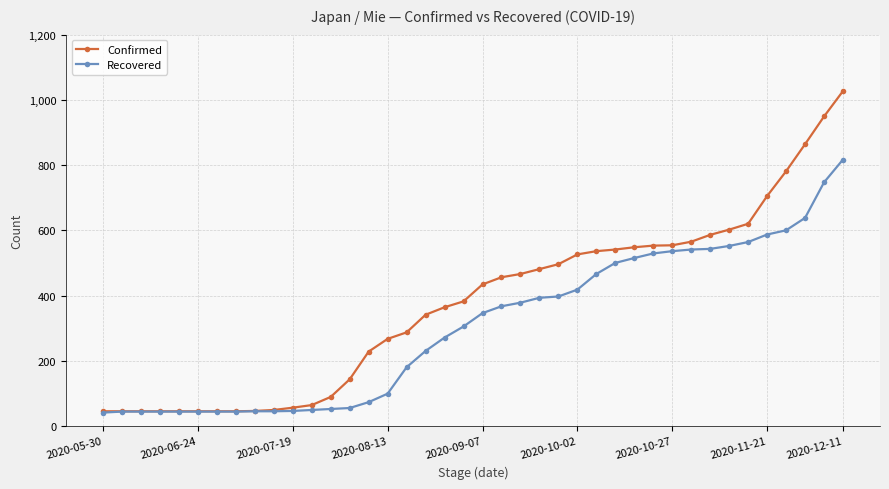

How many data points does each series have?

40